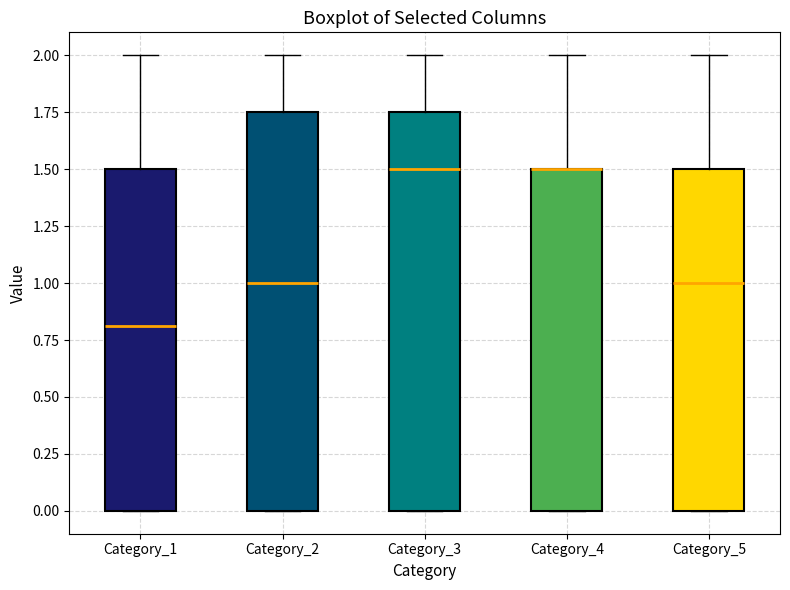

Where is the lower edge of the box for Category_2 on the y-axis? The values are not printed on the chart, so give them approximately, as read against the axis.

0.00